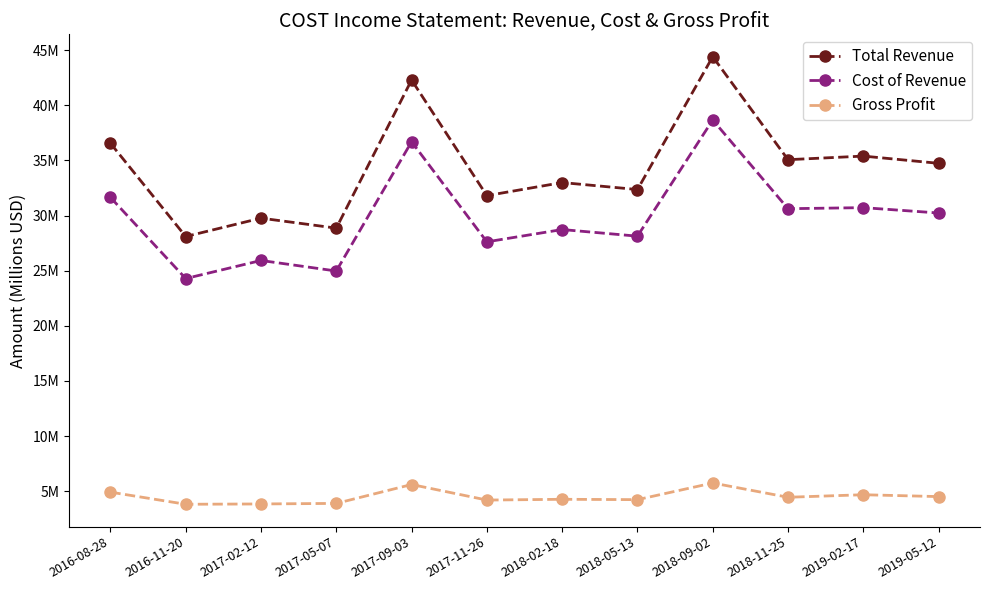

What is the label of the 7th point from the left?

2018-02-18